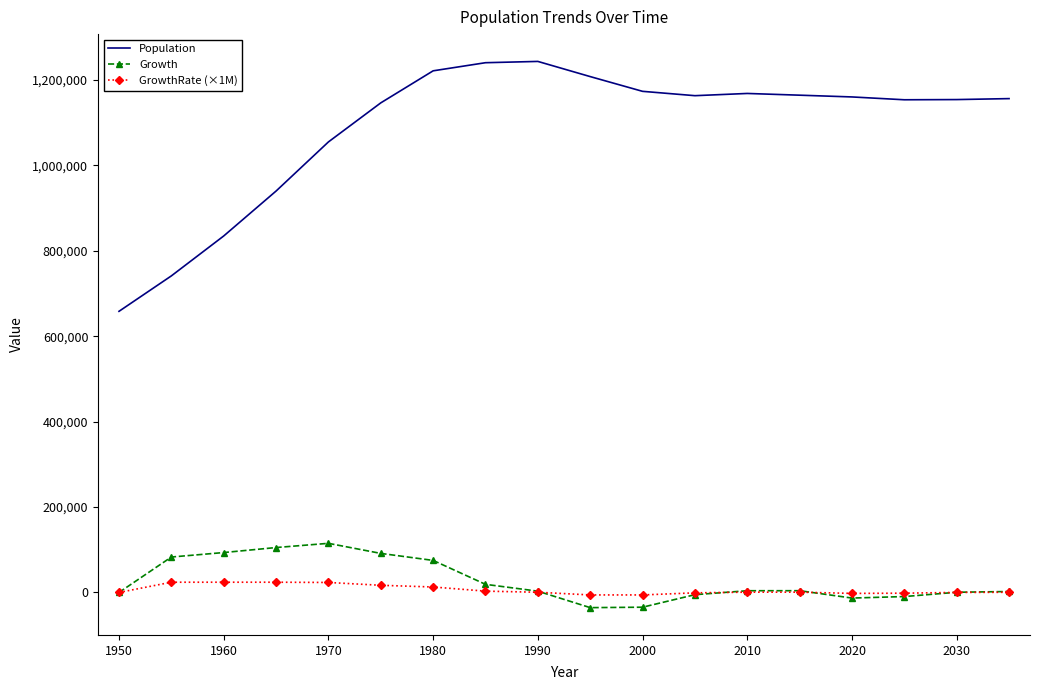

Which series has the largest range (max minus min)?

Population